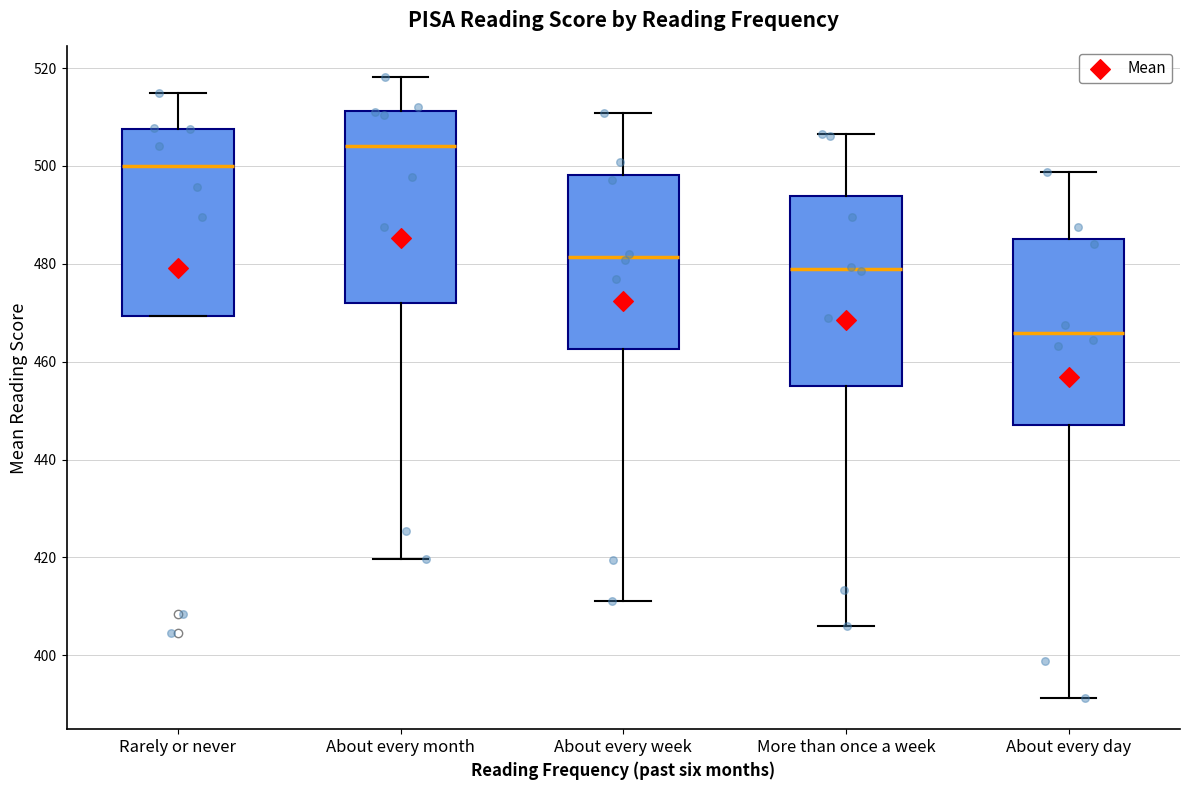

Which box has the highest median line?

About every month